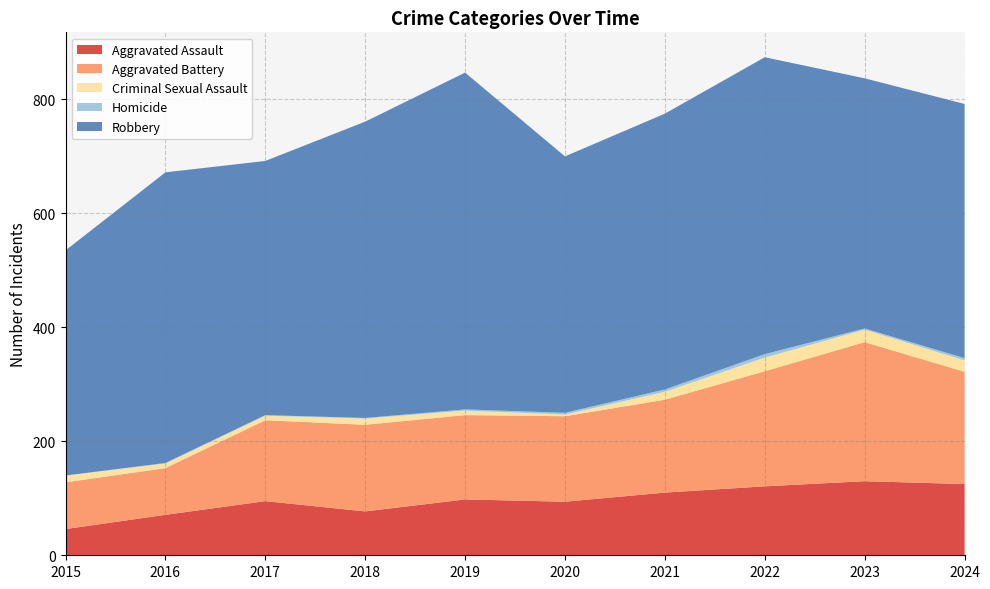

Reading left to right, extract all data points from this chart.

Aggravated Assault: 2015=46	2016=71	2017=95	2018=77	2019=98	2020=94	2021=110	2022=121	2023=130	2024=125
Aggravated Battery: 2015=82	2016=82	2017=142	2018=152	2019=148	2020=150	2021=163	2022=202	2023=244	2024=197
Criminal Sexual Assault: 2015=12	2016=8	2017=8	2018=11	2019=8	2020=3	2021=14	2022=24	2023=22	2024=20
Homicide: 2015=0	2016=1	2017=1	2018=1	2019=2	2020=3	2021=4	2022=6	2023=2	2024=4
Robbery: 2015=395	2016=510	2017=446	2018=520	2019=591	2020=450	2021=484	2022=521	2023=439	2024=446